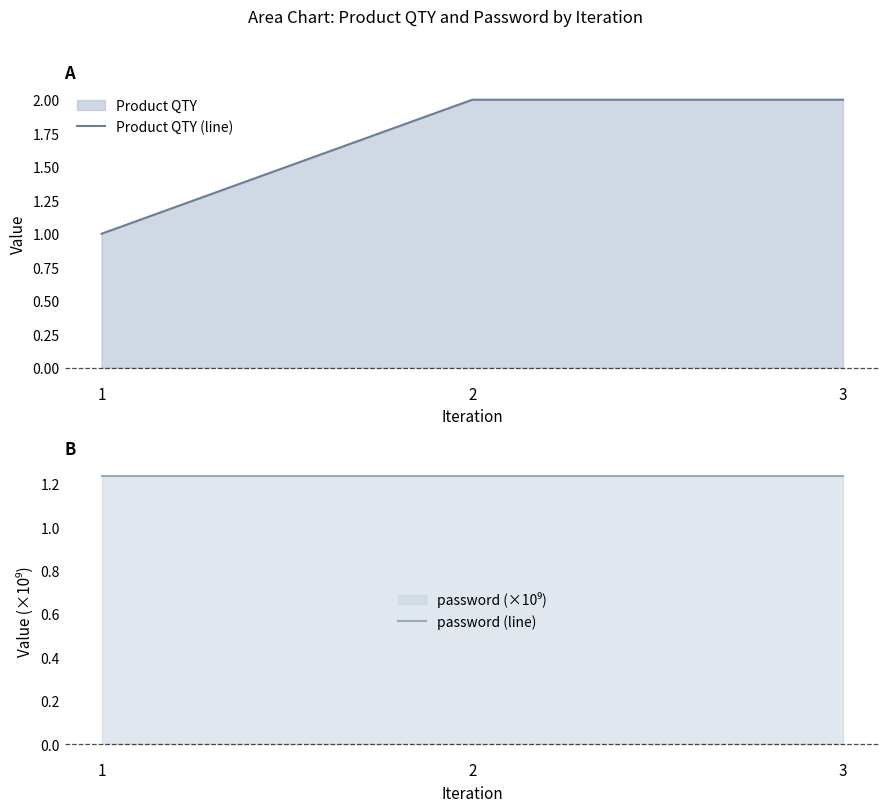

True or false: password (line) has a value of 1.2 at 2.

True